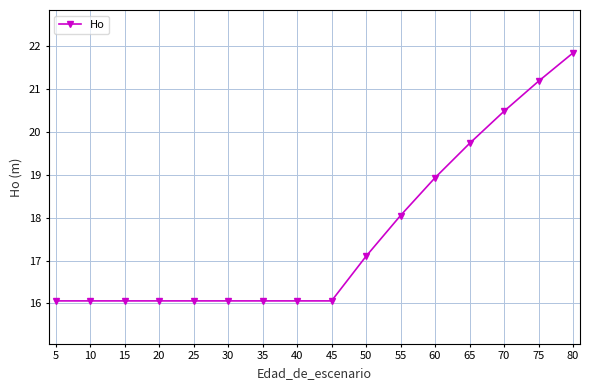

The value at 35 is 16.1. True or false?

True